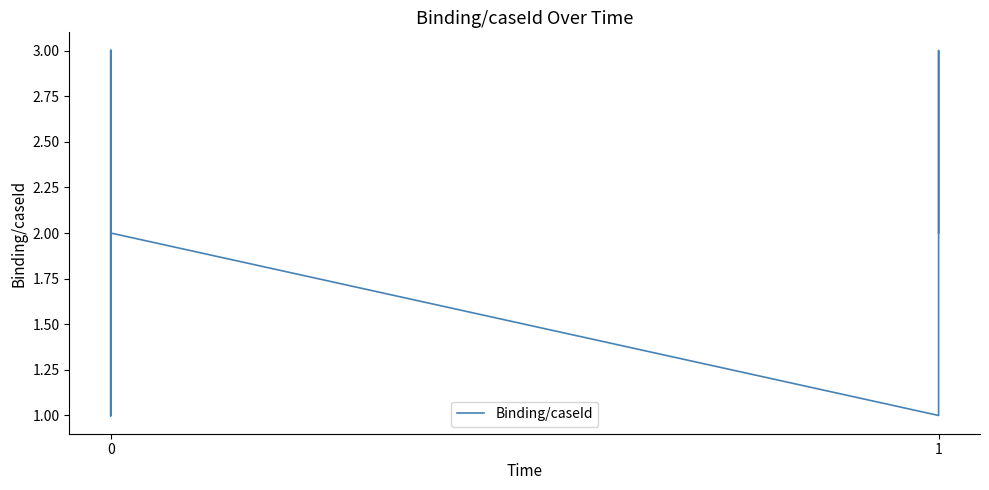

Reading left to right, extract all data points from this chart.

3	2	1	3	1	3	1	2	2	2	1	3	2